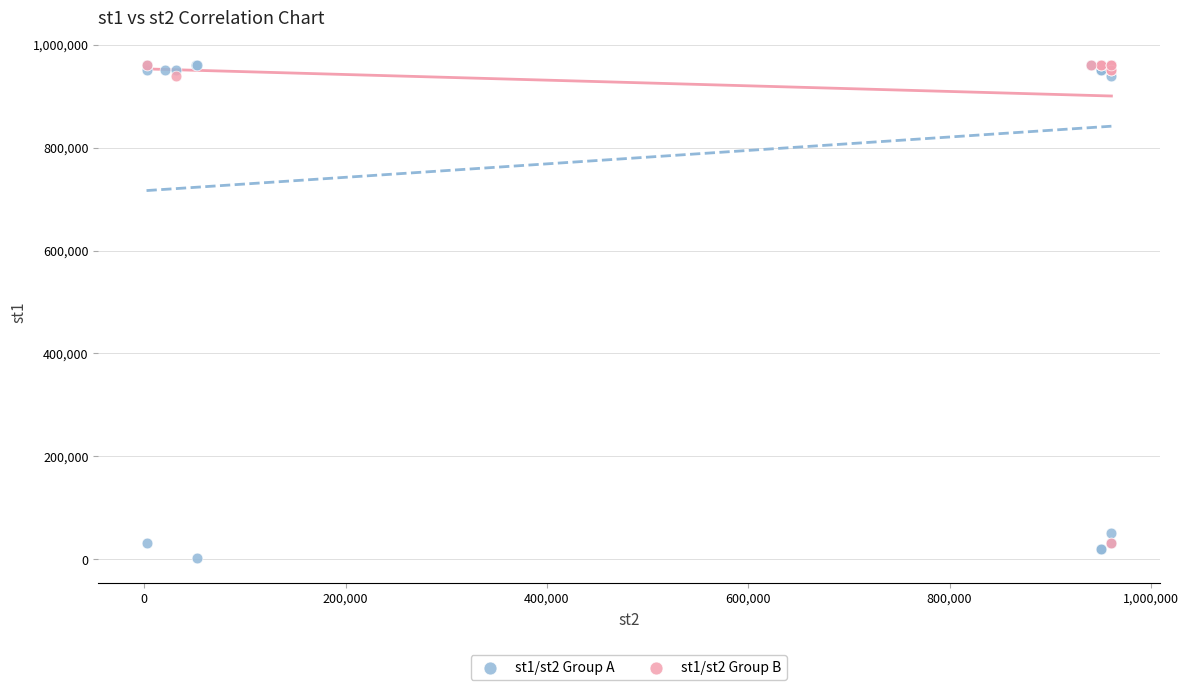

Which series has the largest Y range (max minus min)?

st1/st2 Group A